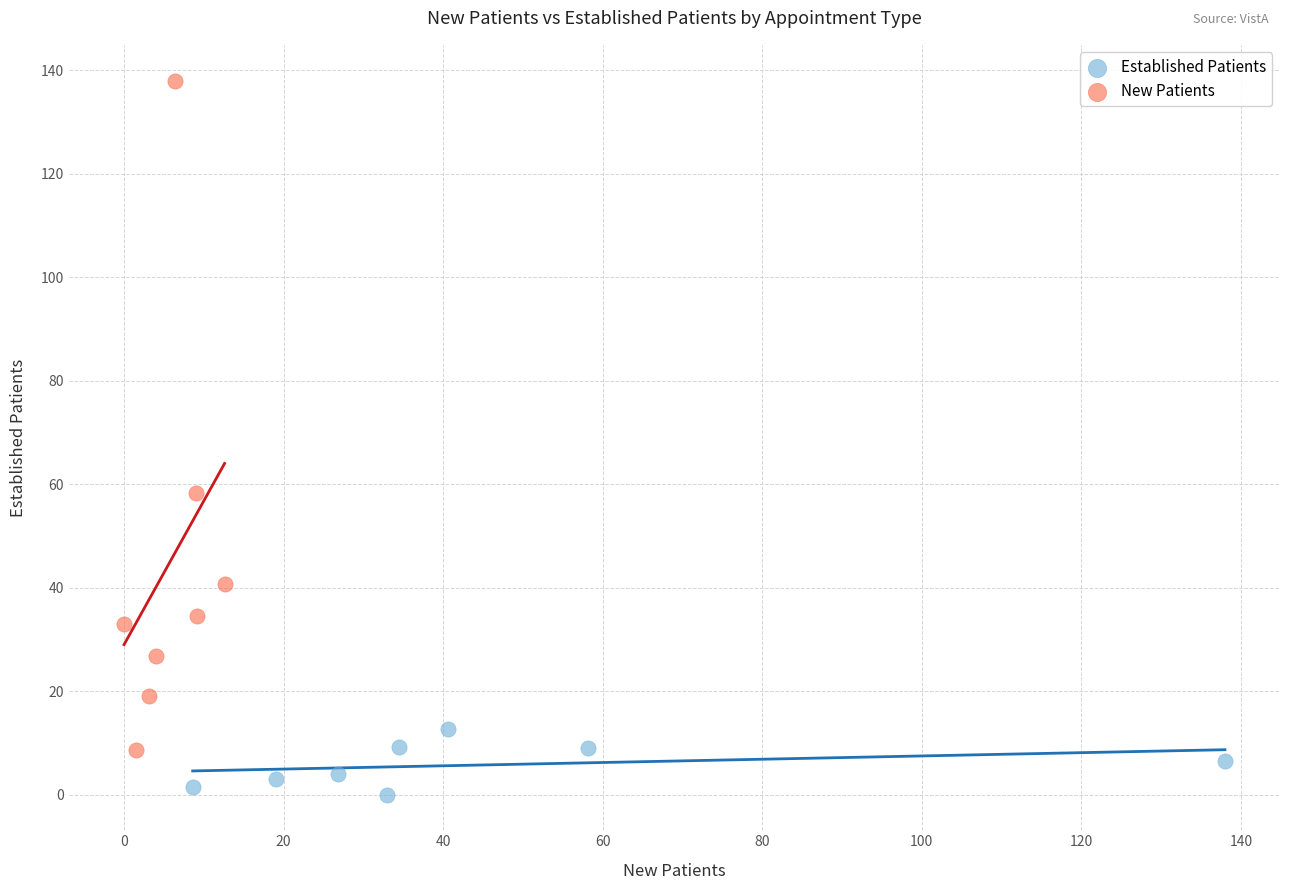

Which series has the largest Y range (max minus min)?

New Patients